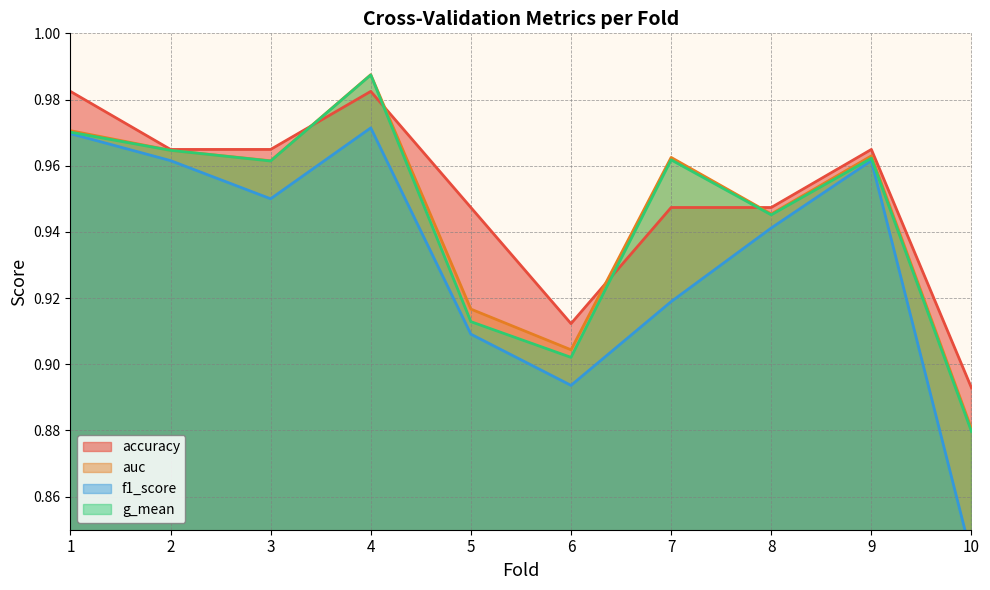

Which series has the largest total across all categories?

accuracy